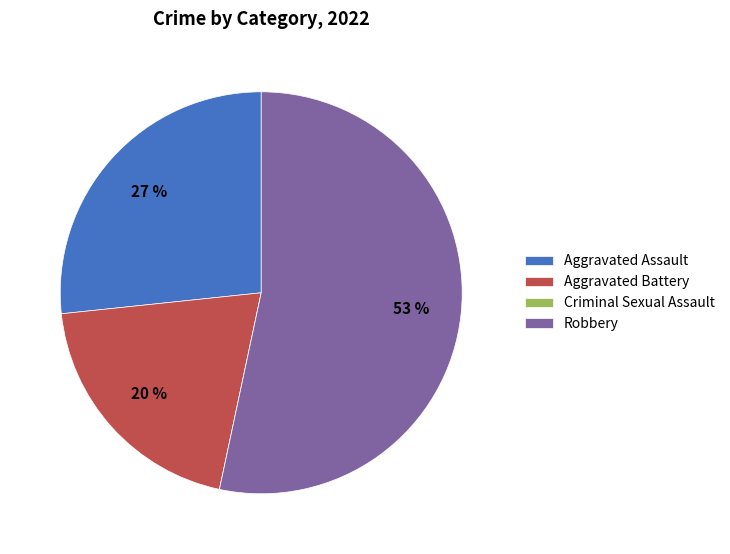

The Aggravated Battery slice represents 14% of the pie. True or false?

False